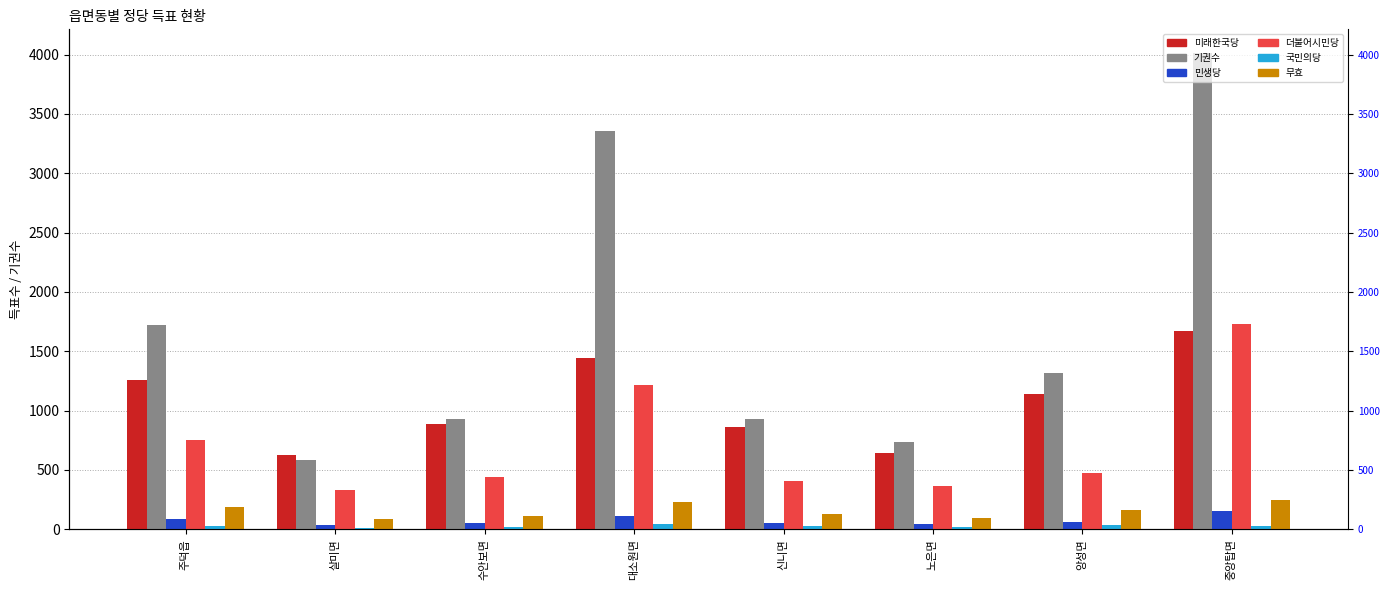

What is the label of the 4th bar from the right?

신니면